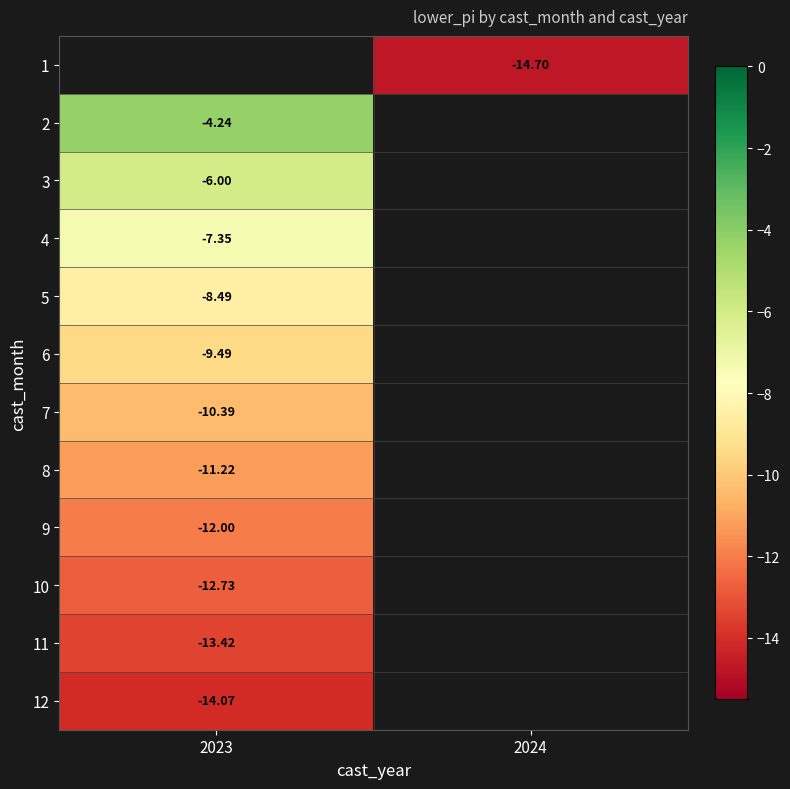

What is the minimum value for 12?

-14.1